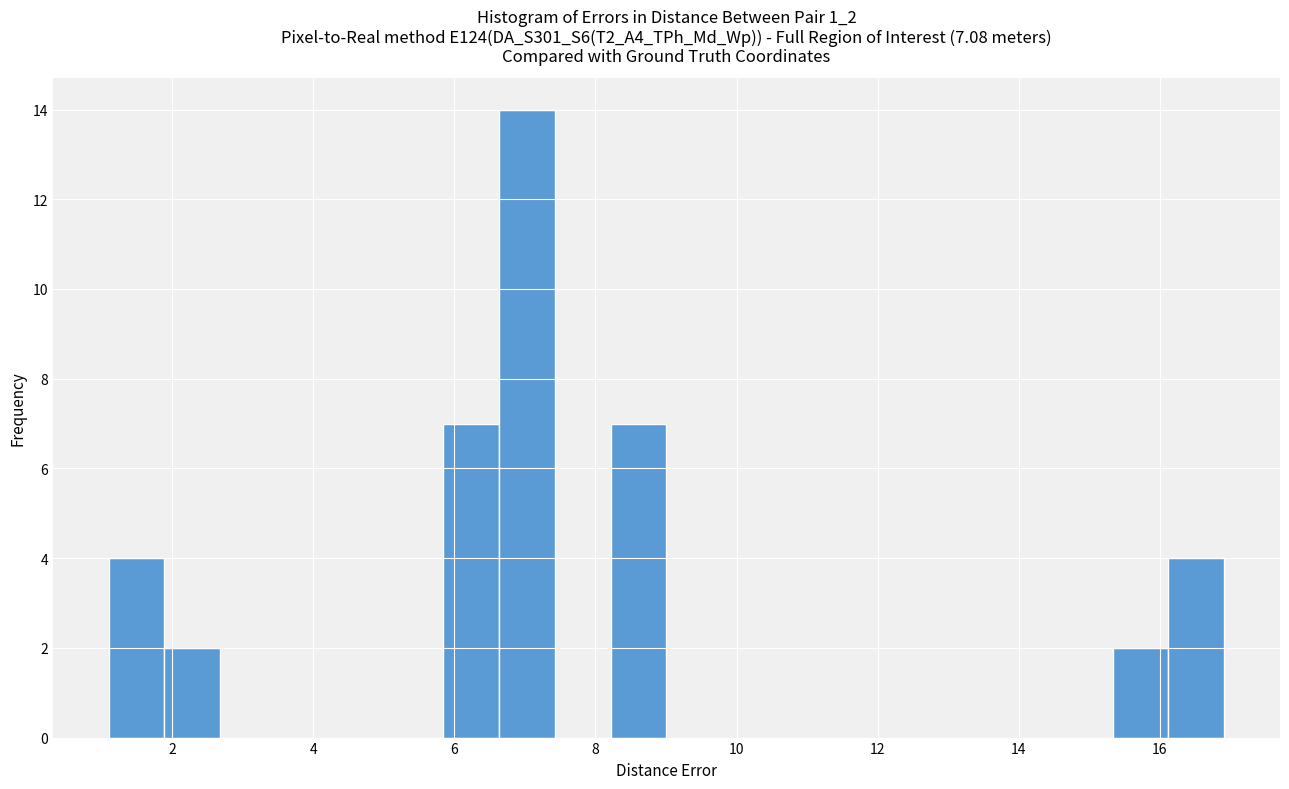

Read against the x-axis, roughly where is the centre of the tallest bar?

7.0